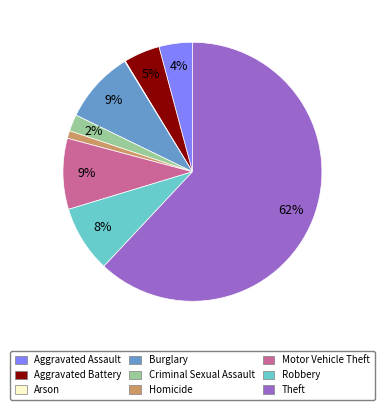

To the nearest percent, what percentage of the pie is Criminal Sexual Assault?

2%